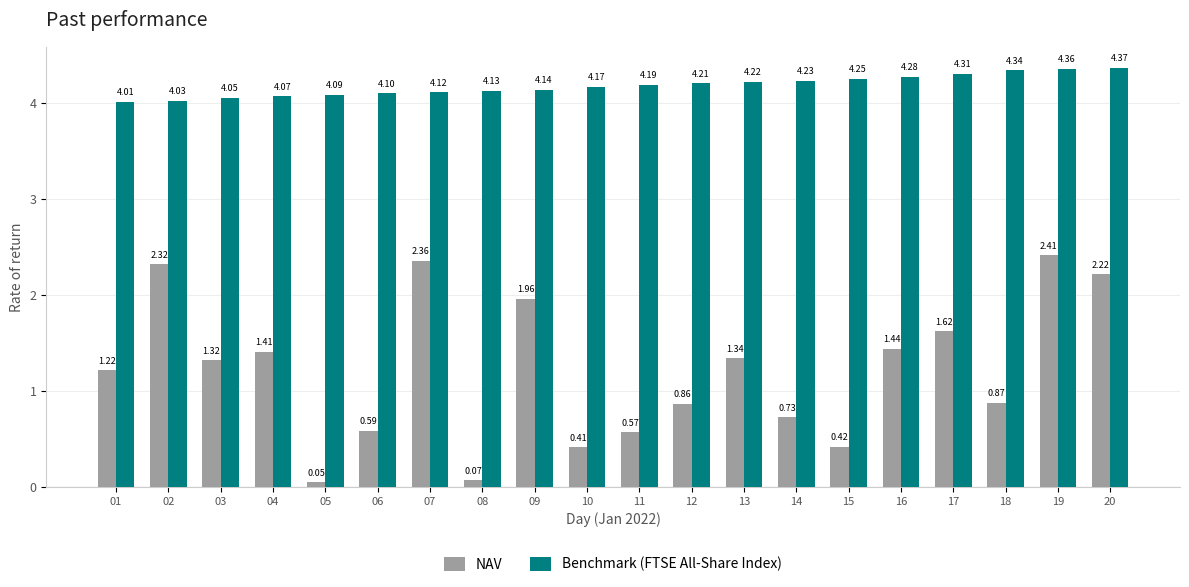

Rank the series at 08 from highest to lowest value.

Benchmark (FTSE All-Share Index), NAV